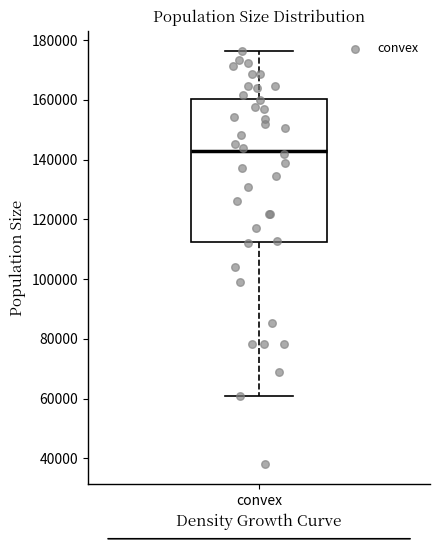

Where is the lower edge of the box for convex on the y-axis? The values are not printed on the chart, so give them approximately, as read against the axis.

112000